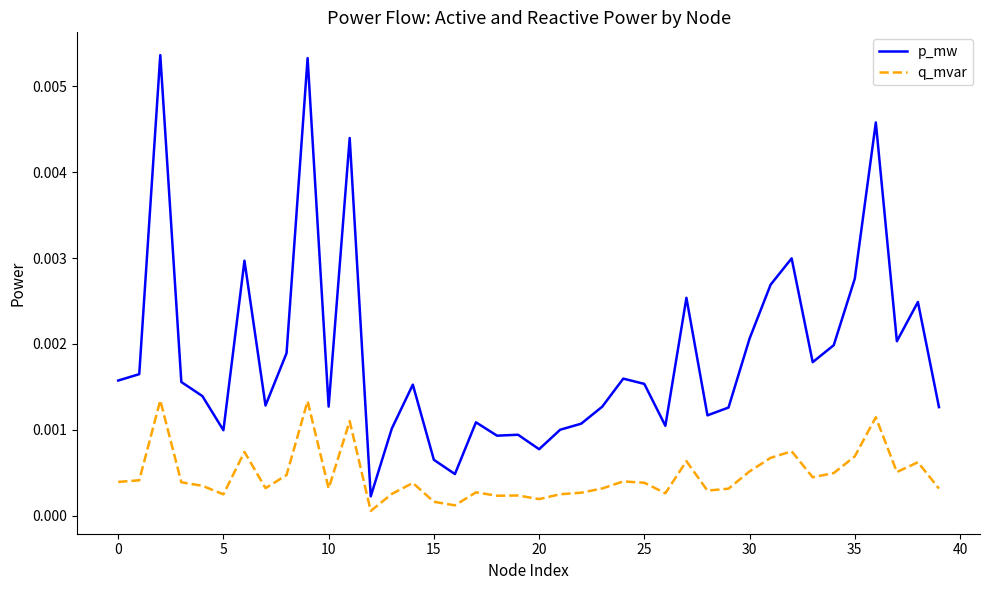

Is this an area chart (filled region under the line)?

No